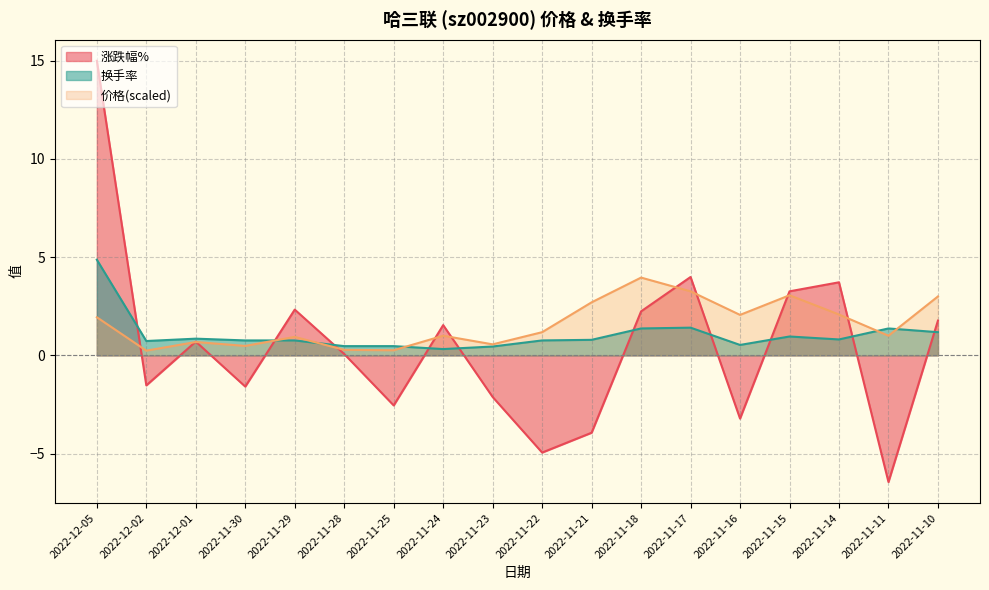

What is the value of the 价格 point at the 4th from the left?

0.5